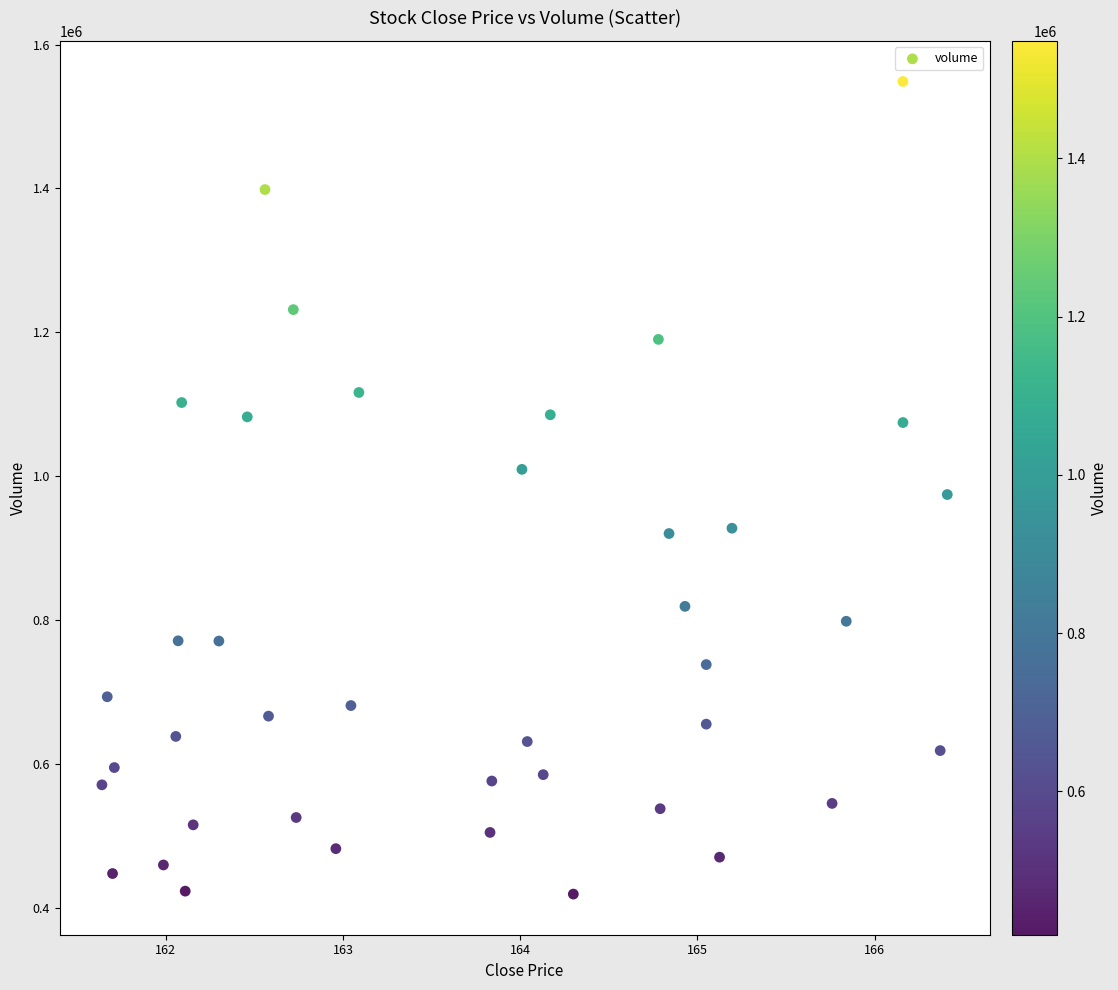

What is the range of Y values (max minus min)?

1129874